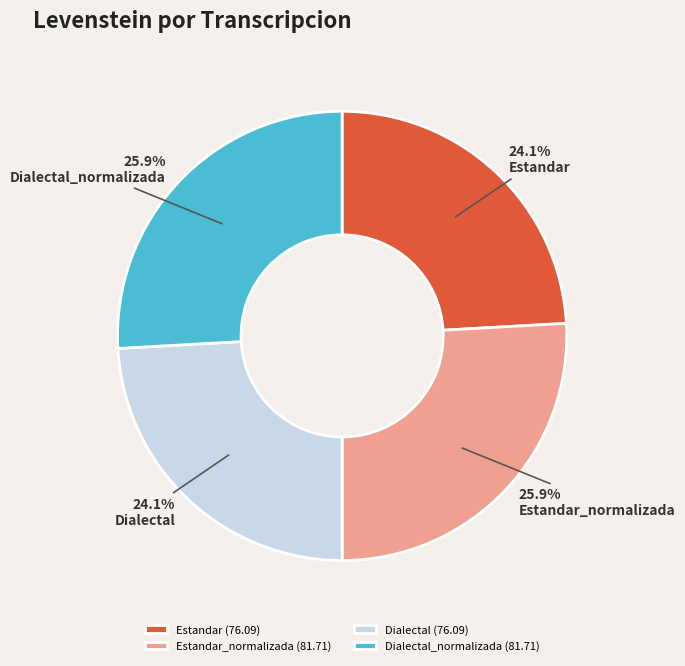

Between Dialectal and Dialectal_normalizada, which is larger?

Dialectal_normalizada